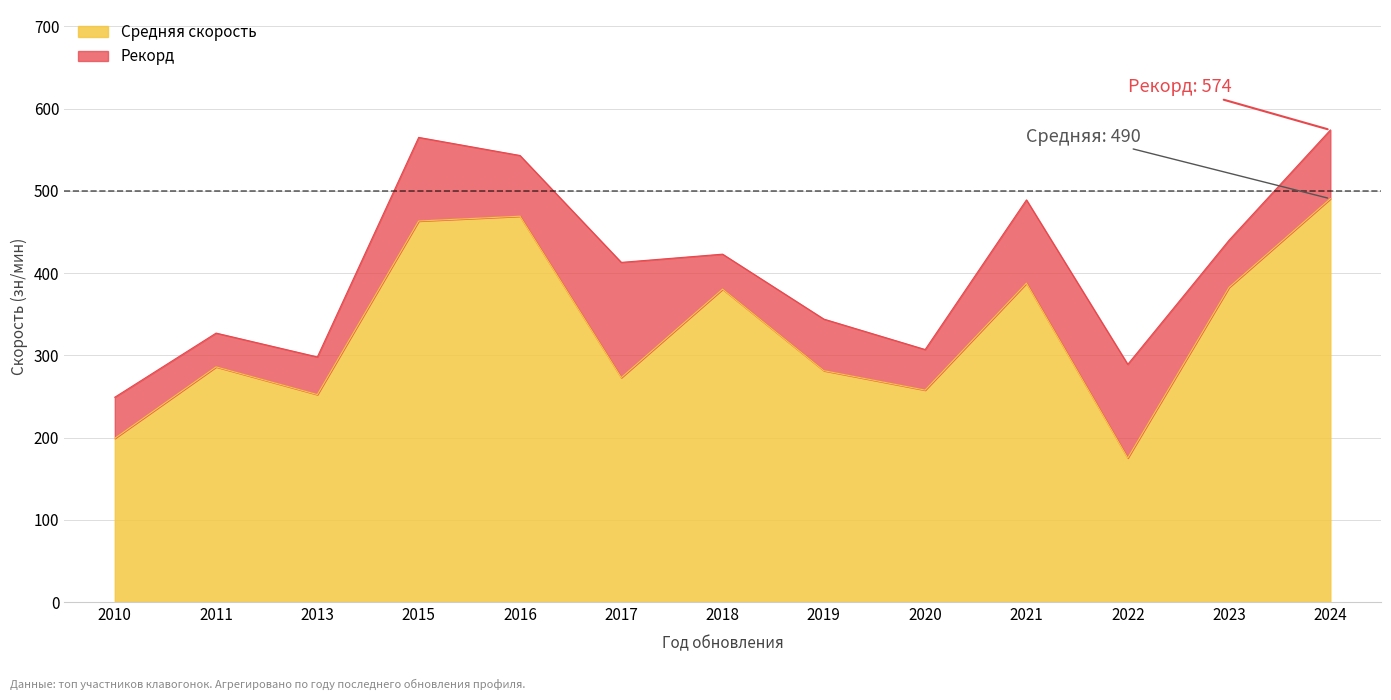

Is it true that Средняя скорость equals 382.0 at 2020?

False